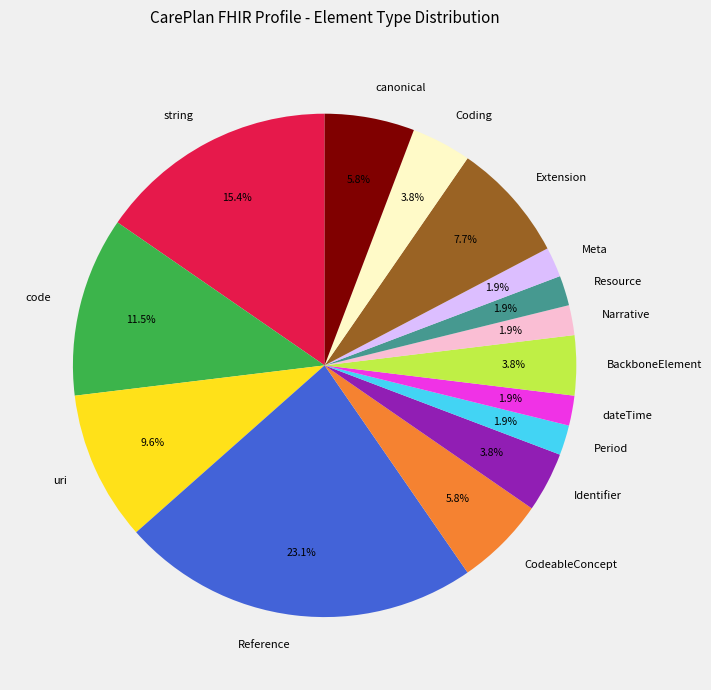

Is there a majority slice in this chart?

No